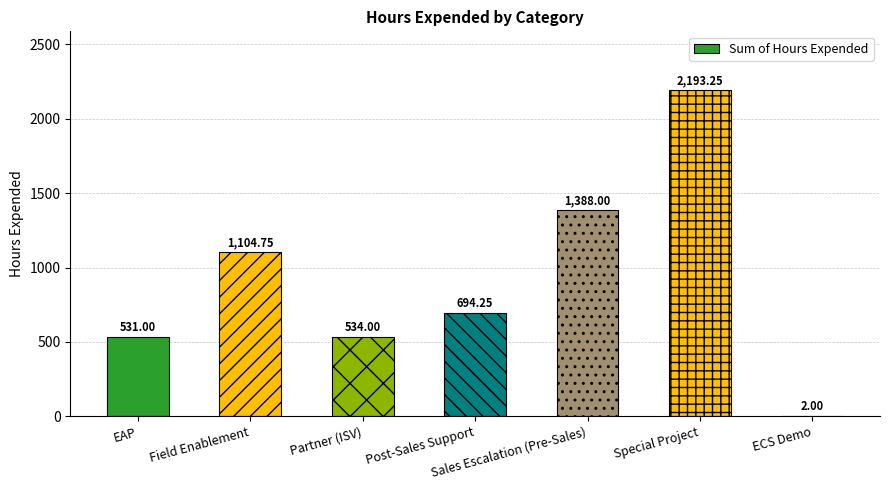

What is the sum of the values at EAP and Sales Escalation (Pre-Sales)?

1919.0